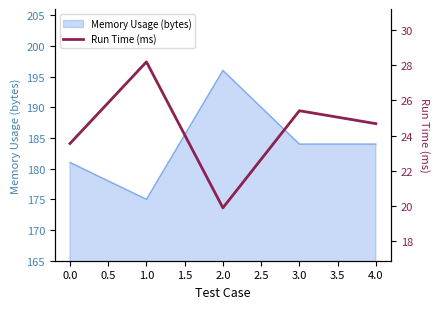

True or false: Memory Usage (bytes) has a value of 284 at 4.0.

False